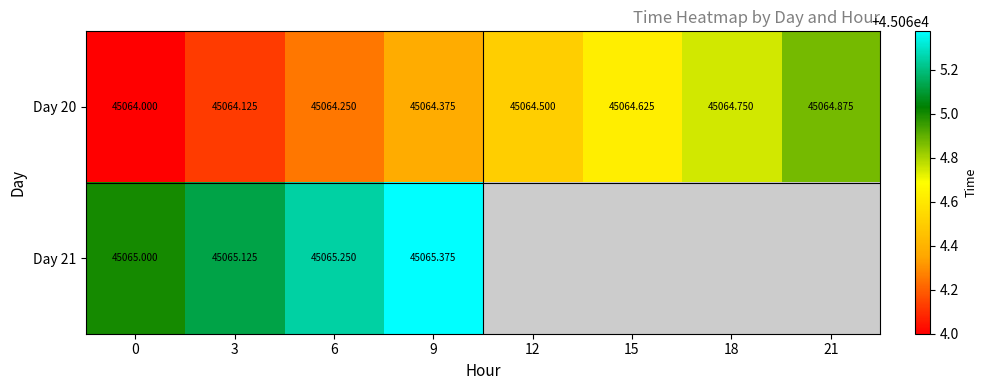

What is the difference between the Day 20 values at 6 and 18?

0.5